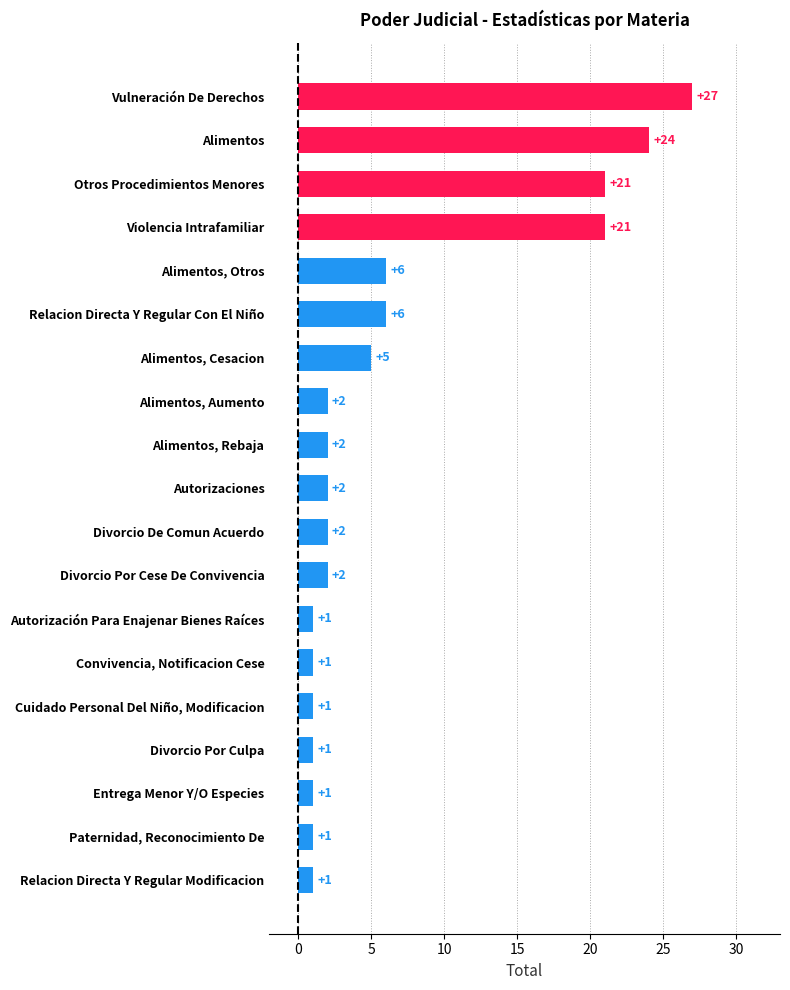

What is the average value?

7